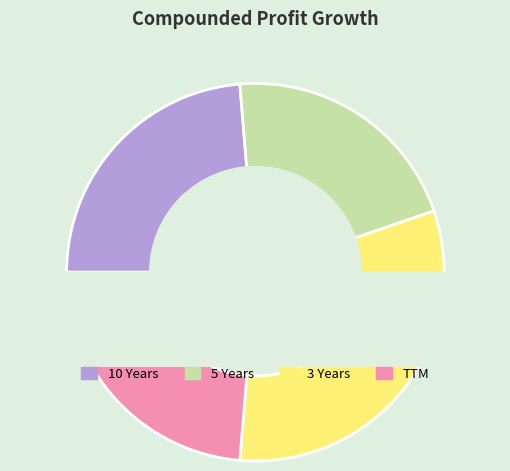

To the nearest percent, what portion does TTM represent?

24%